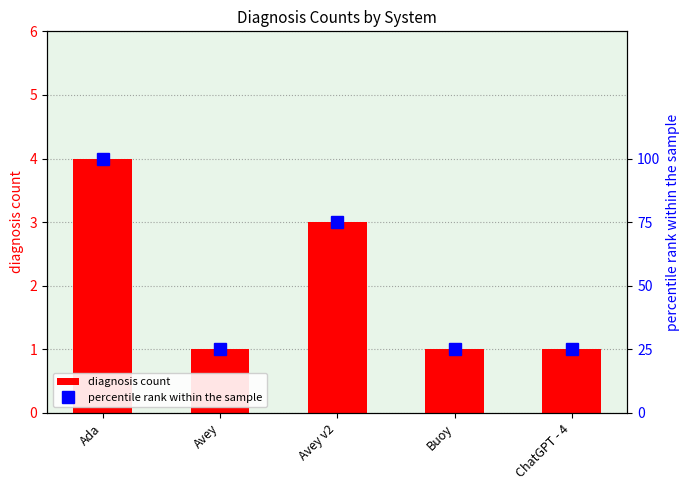

What is the sum of the percentile rank within the sample values at ChatGPT - 4 and Avey?

50